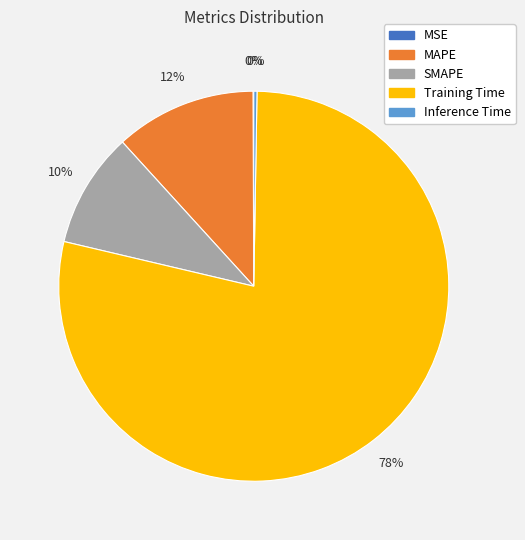

True or false: SMAPE accounts for 10% of the total.

True